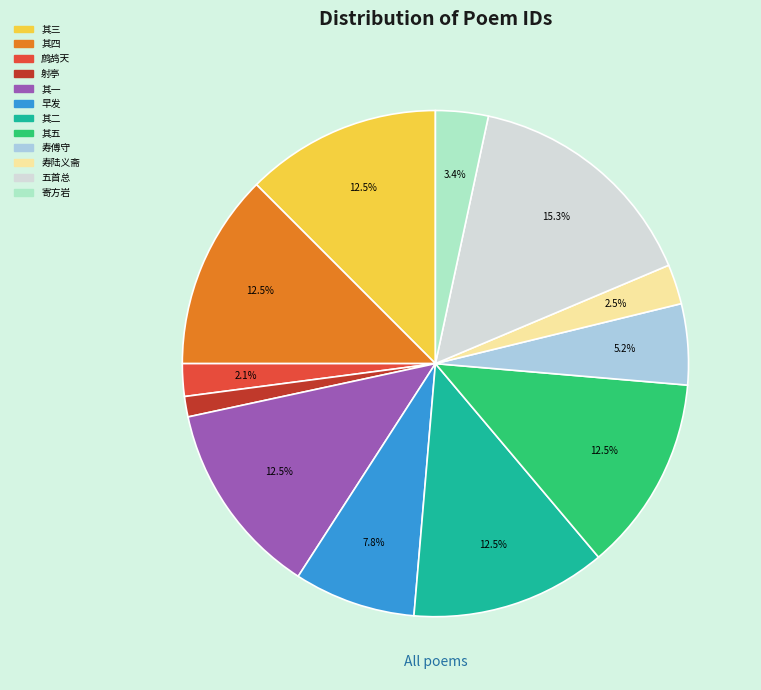

Is there any slice that represents more than half of the pie?

No